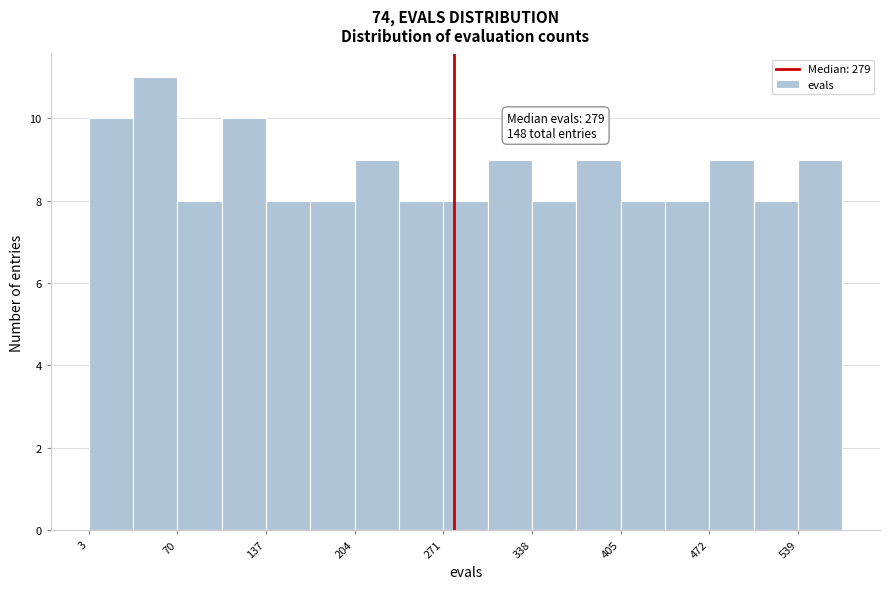

Around what value on the x-axis is the tallest bar? Give the approximate position of its centre, as read against the axis.

50